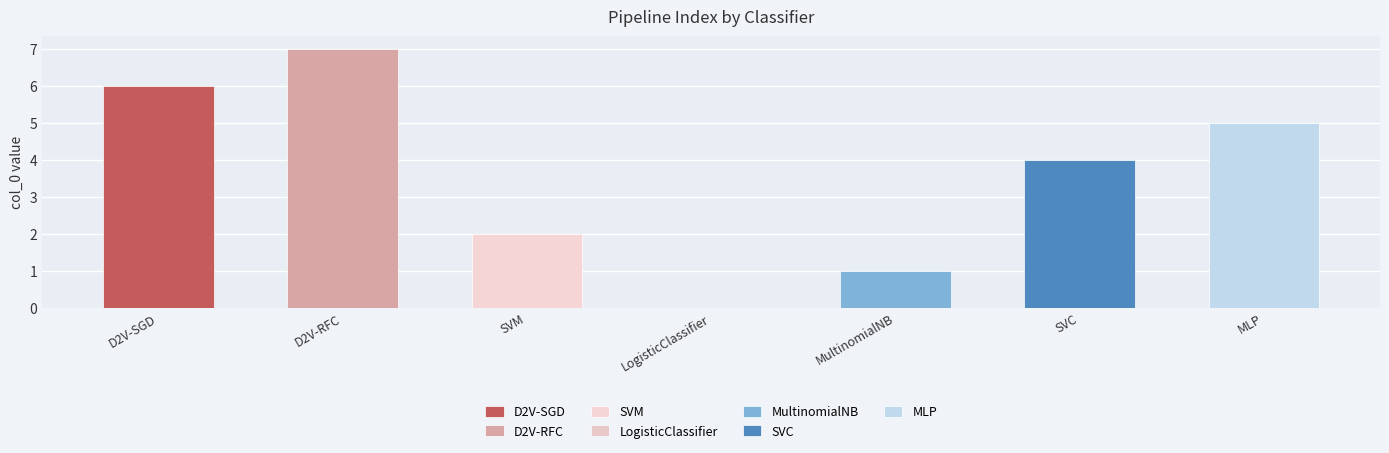

The chart shows a value of 10 at D2V-SGD. True or false?

False